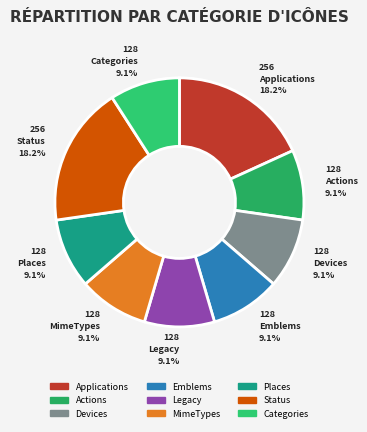

Count the number of slices in the pie.

9